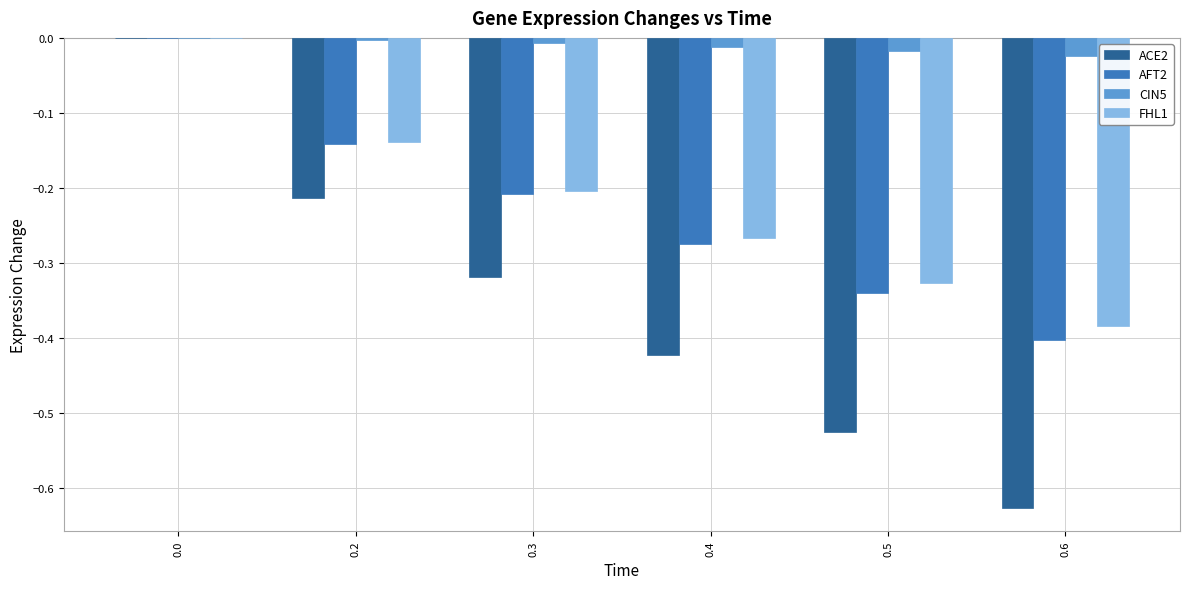

Is the value of FHL1 at 0.0 greater than the value of CIN5 at 0.6?

Yes